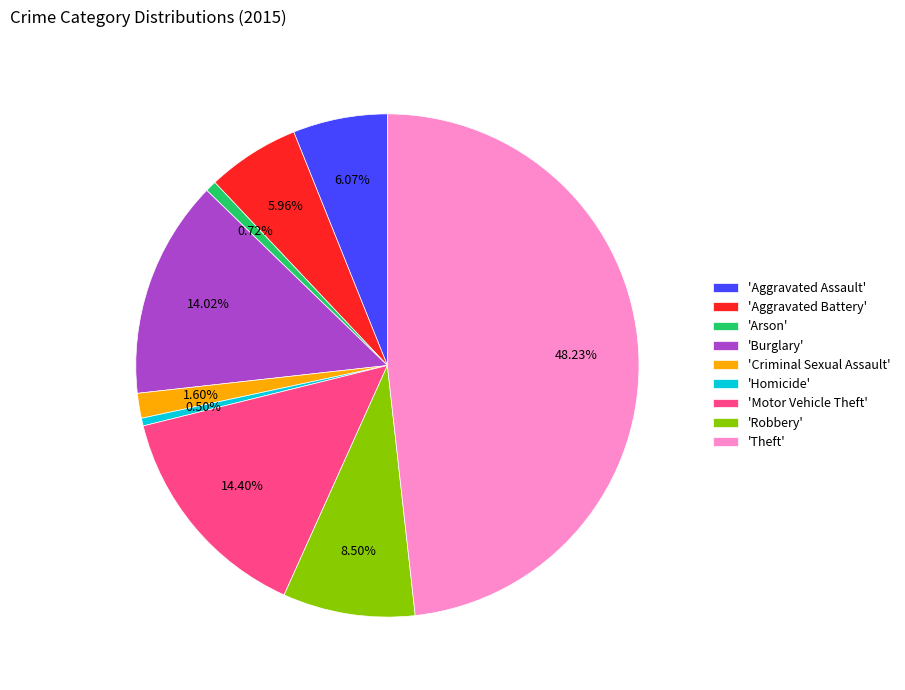

Between 'Aggravated Assault' and 'Criminal Sexual Assault', which is larger?

'Aggravated Assault'